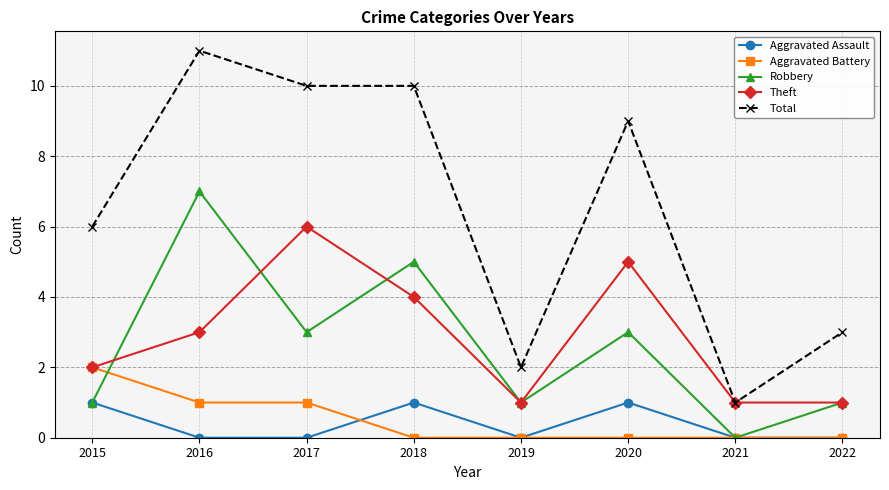

True or false: Total has more than 0 points higher than both neighbors.

True